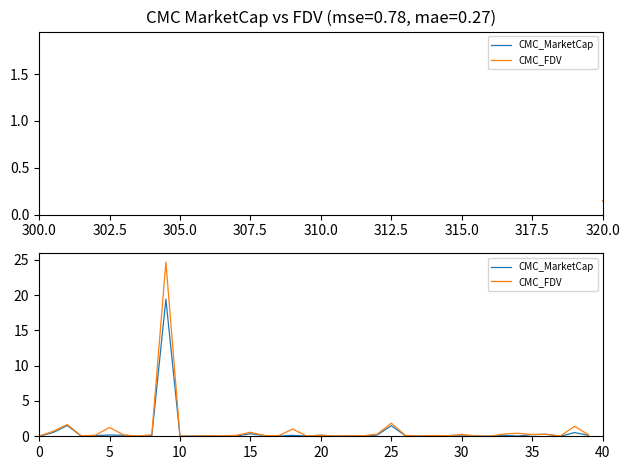

True or false: CMC_MarketCap has more than 1 points higher than both neighbors.

True